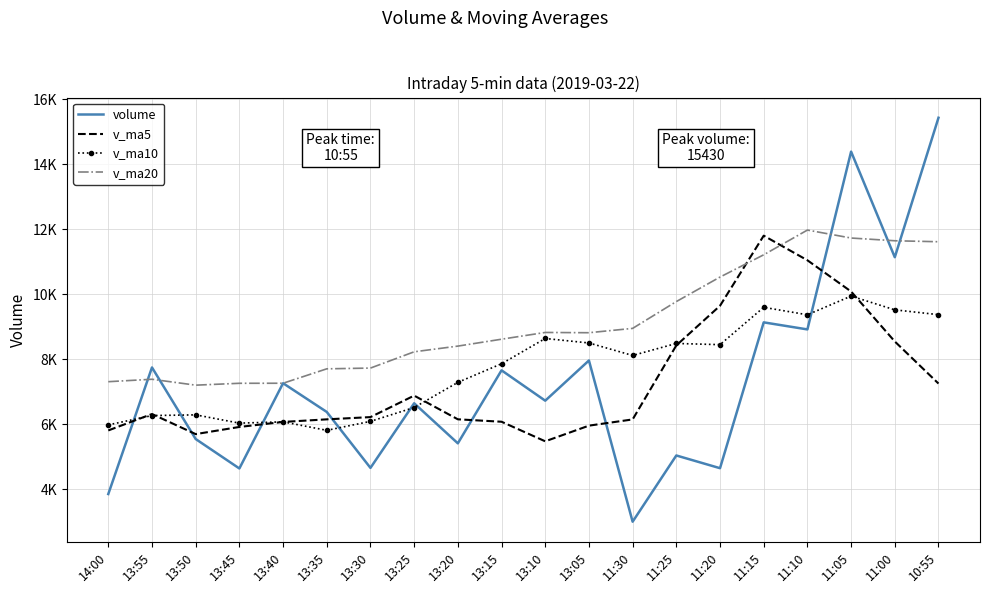

What is the greatest value displayed?

15430.4